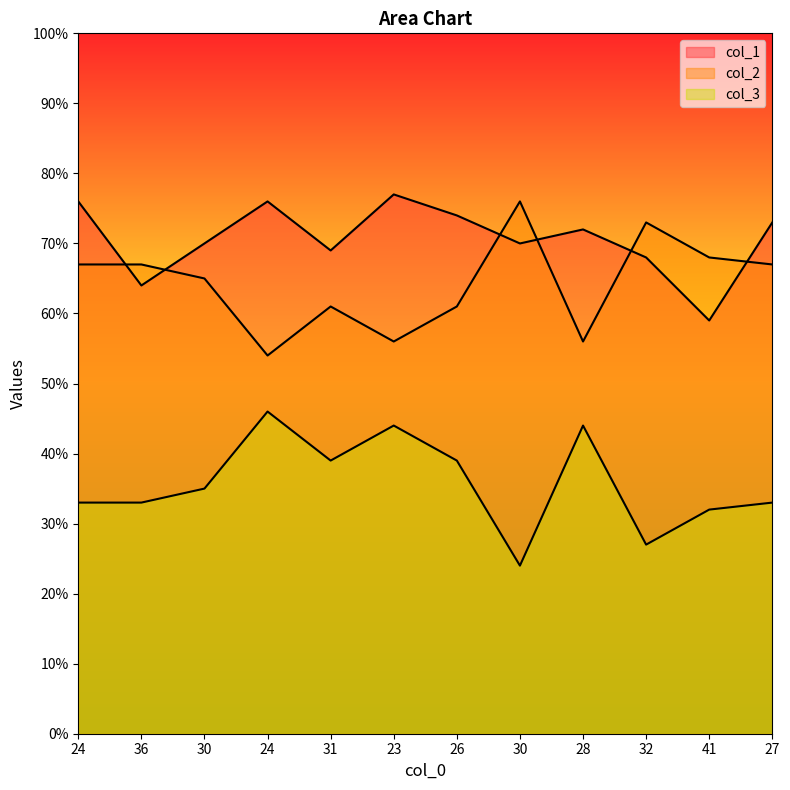

True or false: col_3 and col_2 intersect in this chart.

False